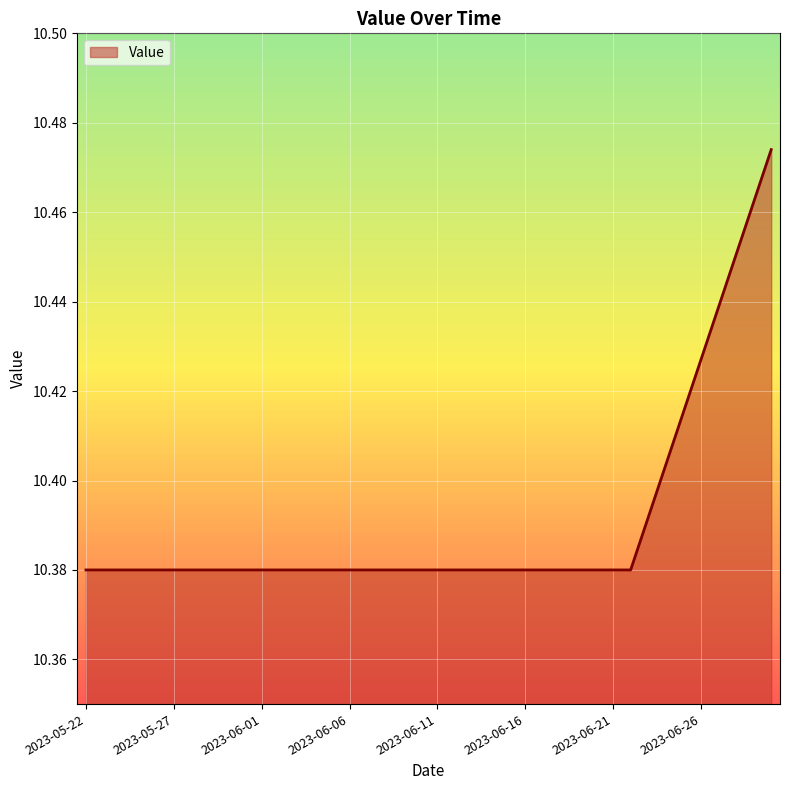

How many lines are shown in the chart?

1